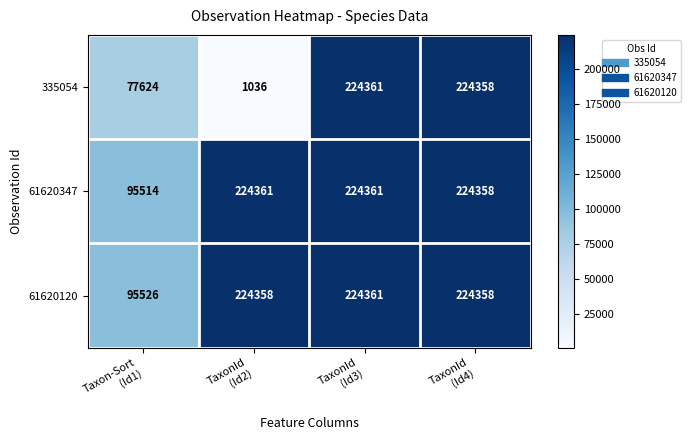

What is the difference between the second highest and second lowest values in the 335054 series?

146734